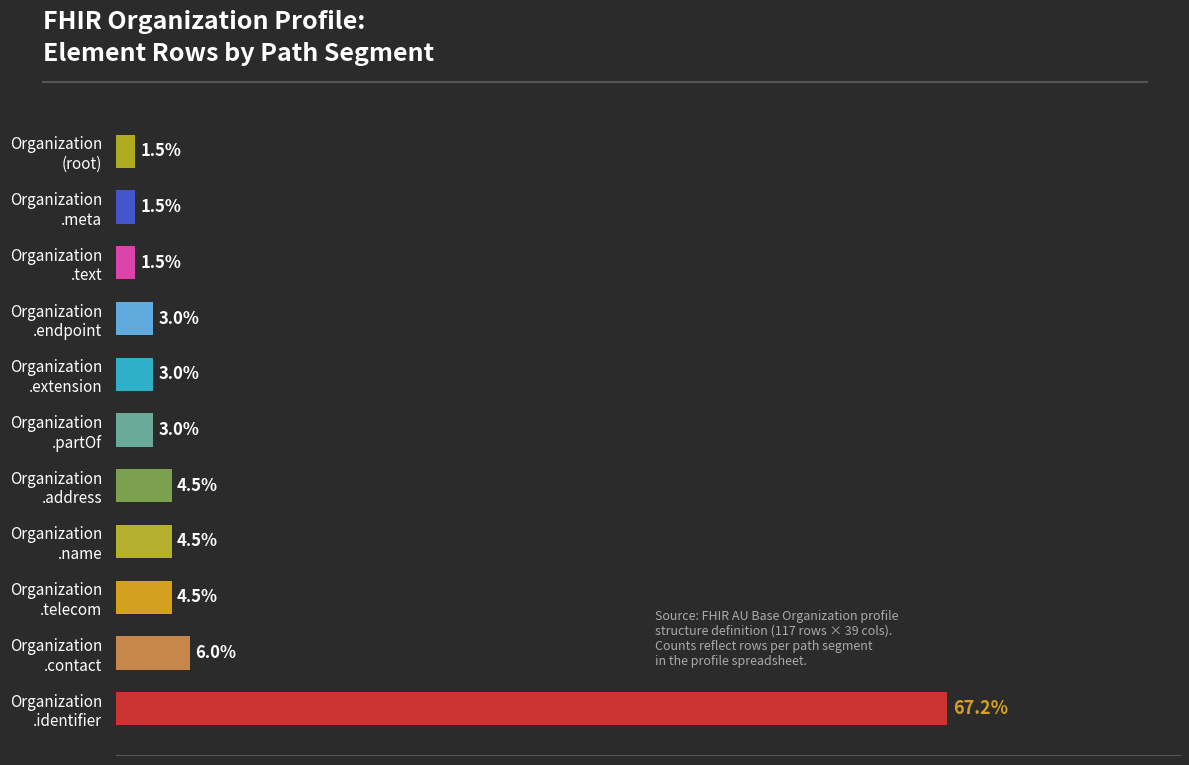

Are the bars horizontal?

Yes